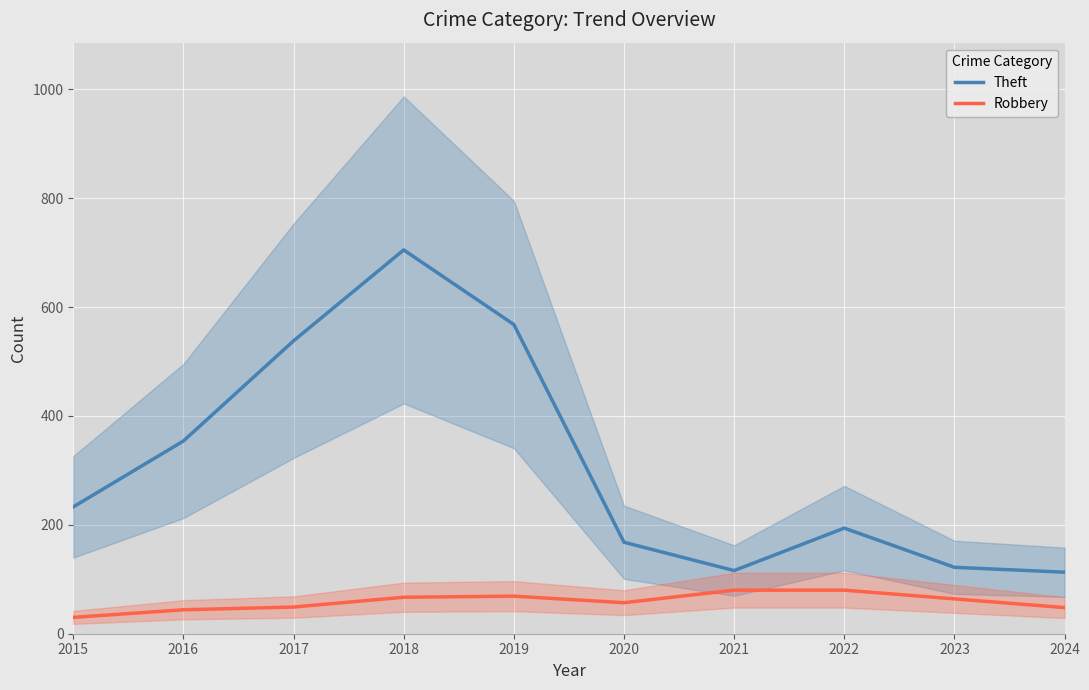

True or false: Theft and Robbery cross at least once.

False